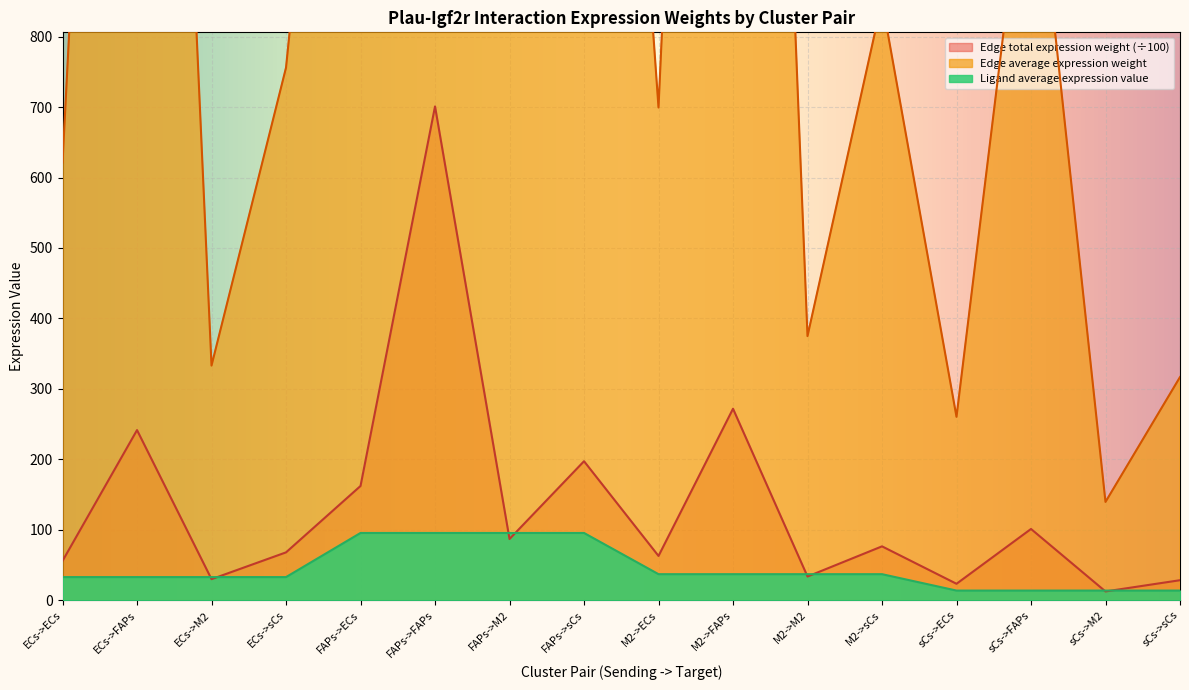

The value of Edge average expression weight at ECs->sCs is 68.0. True or false?

True